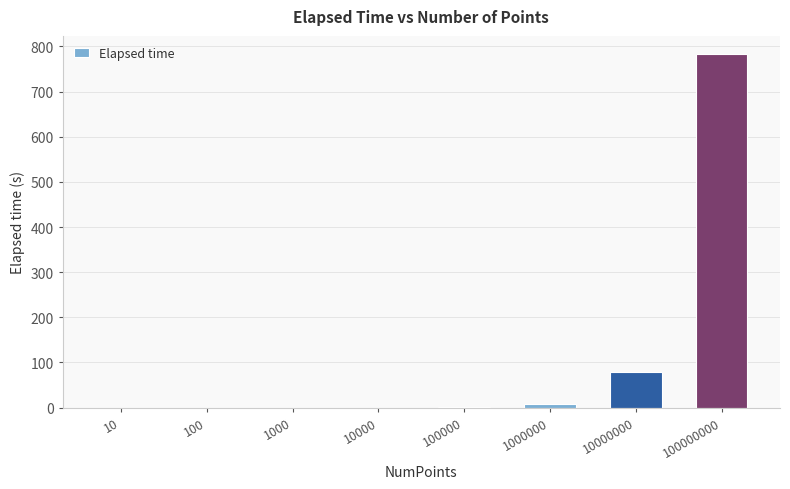

The chart shows a value of 784.0 at 100000000. True or false?

True